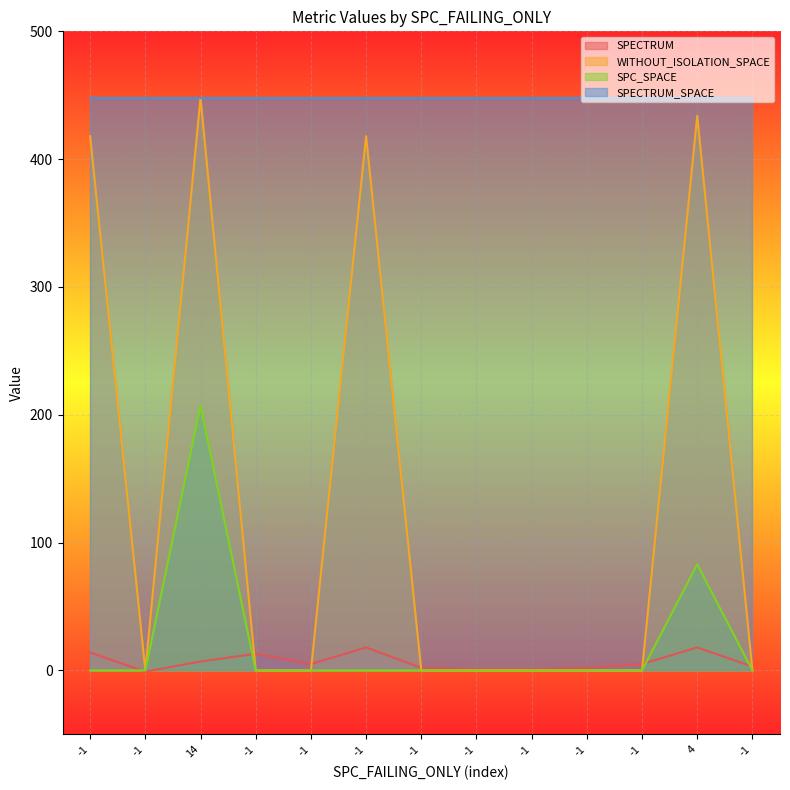

Is it true that WITHOUT_ISOLATION_SPACE equals 216 at -1?

False